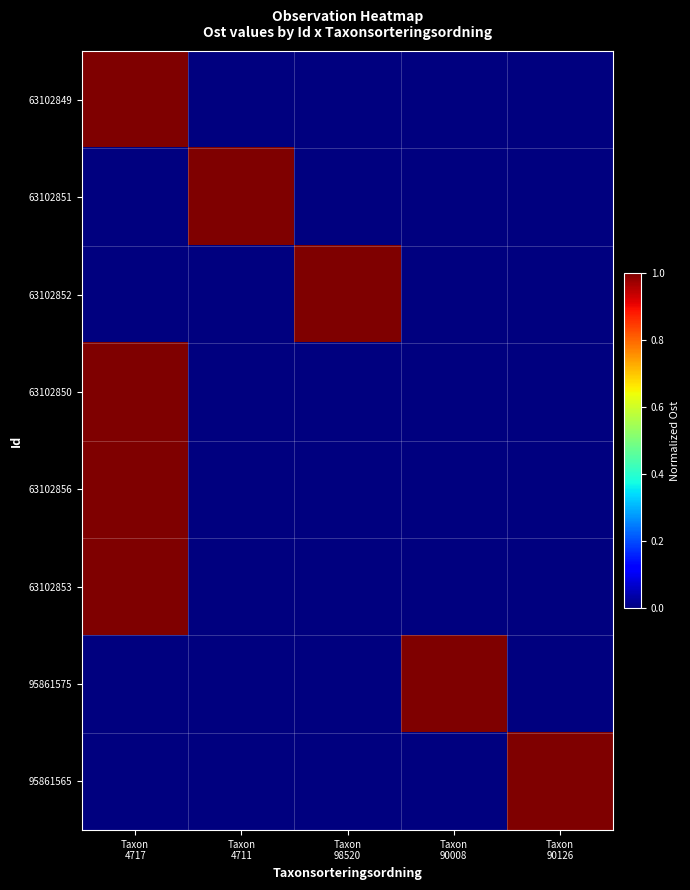

Reading left to right, list all the values displayed in this chart.

63102849: Taxon
4717=1	Taxon
4711=0	Taxon
98520=0	Taxon
90008=0	Taxon
90126=0
63102851: Taxon
4717=0	Taxon
4711=1	Taxon
98520=0	Taxon
90008=0	Taxon
90126=0
63102852: Taxon
4717=0	Taxon
4711=0	Taxon
98520=1	Taxon
90008=0	Taxon
90126=0
63102850: Taxon
4717=1	Taxon
4711=0	Taxon
98520=0	Taxon
90008=0	Taxon
90126=0
63102856: Taxon
4717=1	Taxon
4711=0	Taxon
98520=0	Taxon
90008=0	Taxon
90126=0
63102853: Taxon
4717=1	Taxon
4711=0	Taxon
98520=0	Taxon
90008=0	Taxon
90126=0
95861575: Taxon
4717=0	Taxon
4711=0	Taxon
98520=0	Taxon
90008=1	Taxon
90126=0
95861565: Taxon
4717=0	Taxon
4711=0	Taxon
98520=0	Taxon
90008=0	Taxon
90126=1